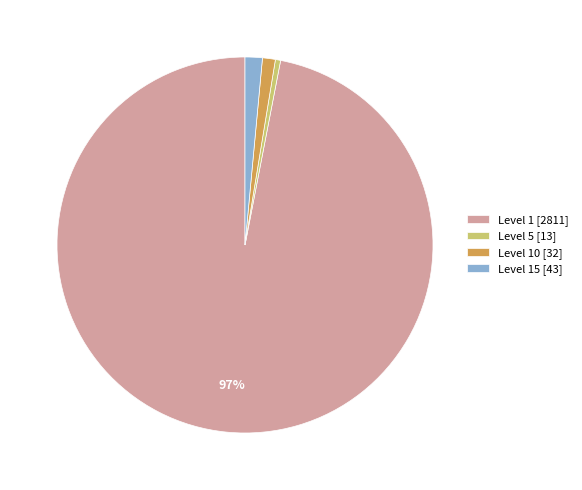

Does any single category account for the majority?

Yes